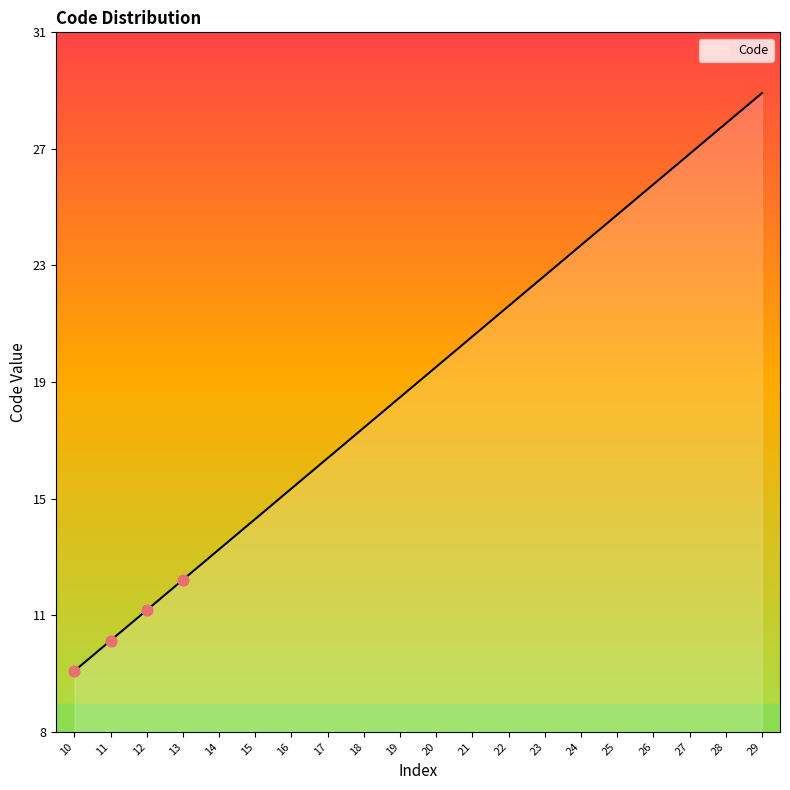

Is this an area chart (filled region under the line)?

Yes